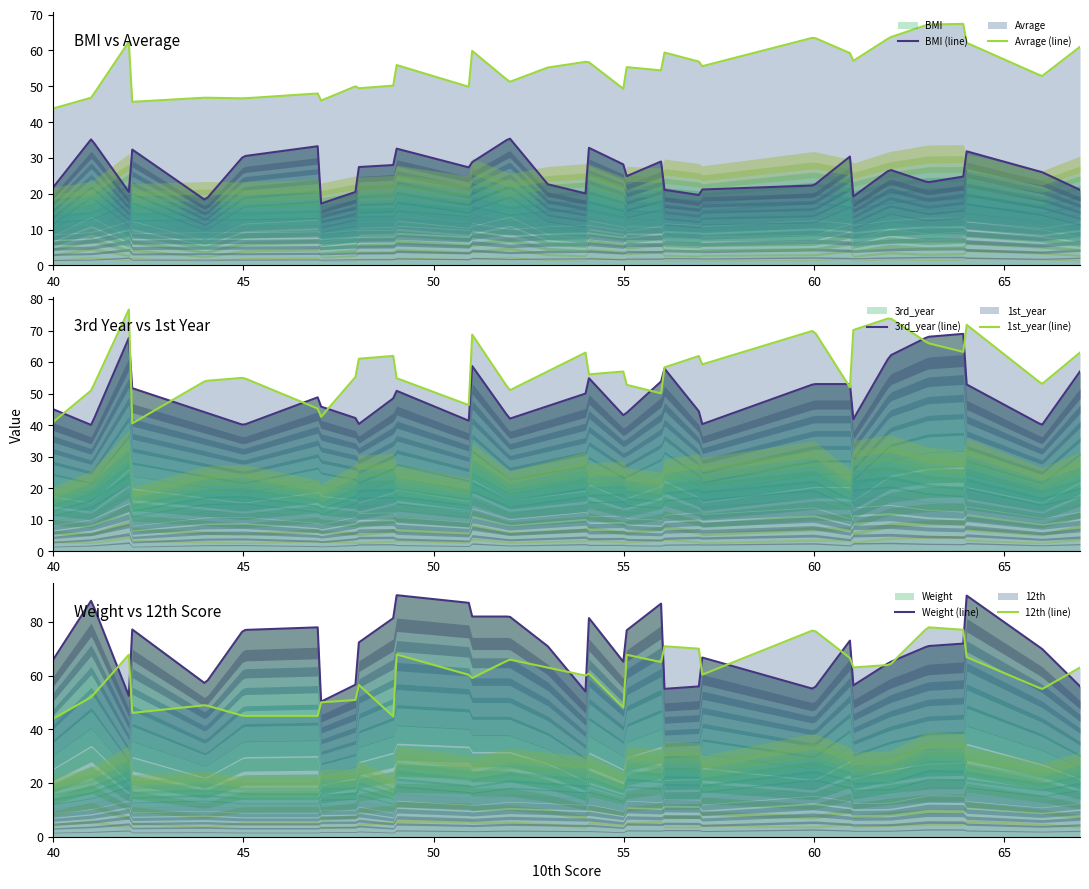

What is the difference between the Avrage values at 56 and 57?

4.2